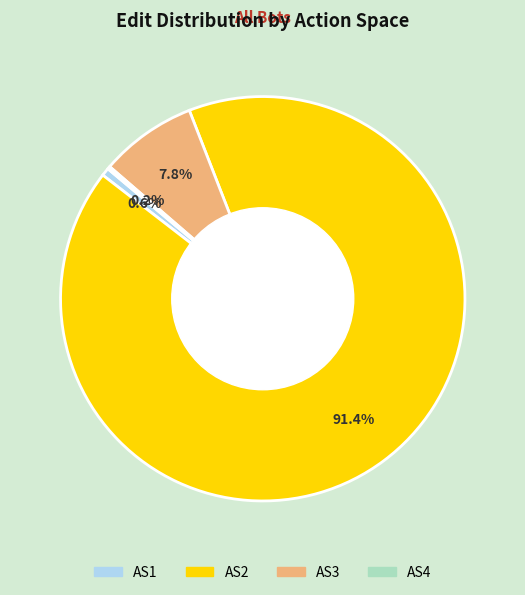

What is the largest slice in the pie chart?

AS2